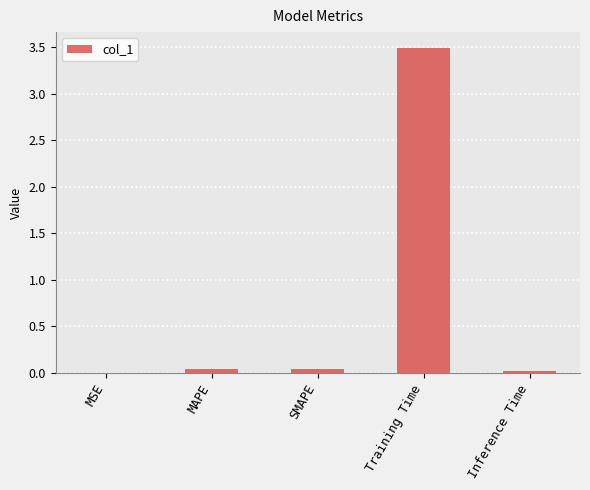

True or false: the data shows 0.0 at MSE.

True